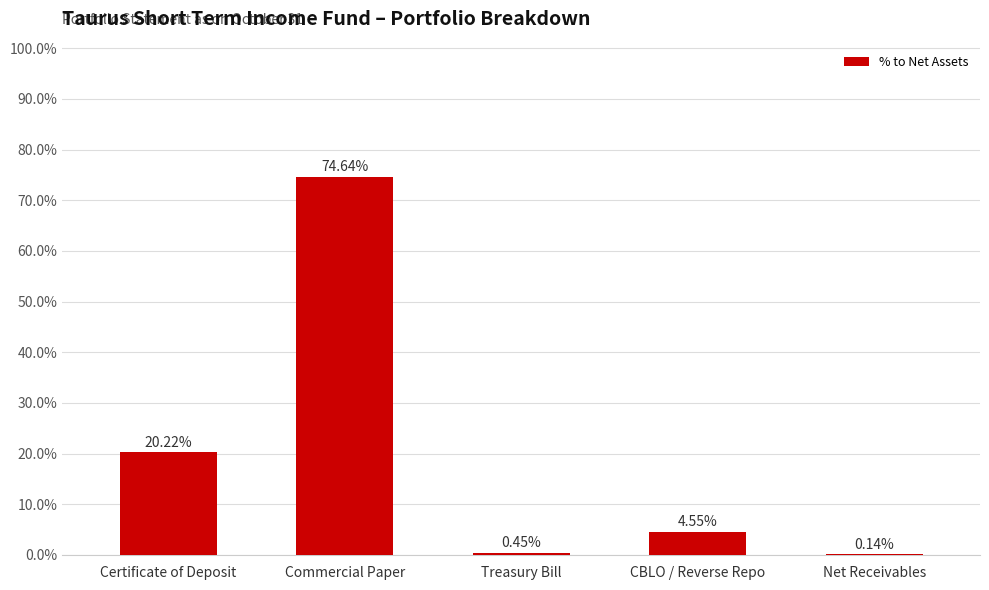

True or false: the data shows 0.0 at Net Receivables.

False